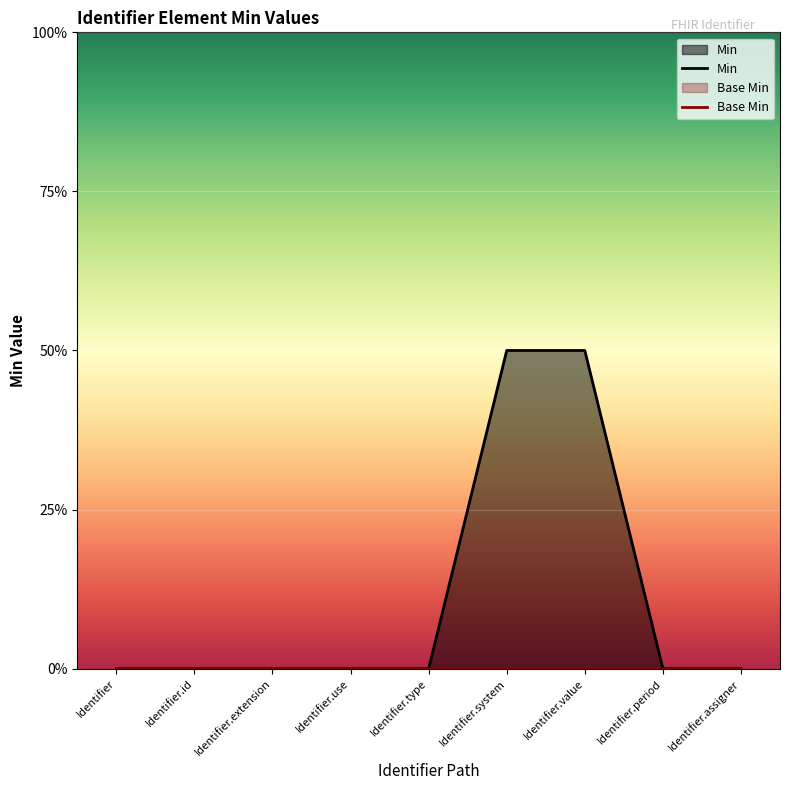

True or false: the data shows 0 at Identifier.extension.

True